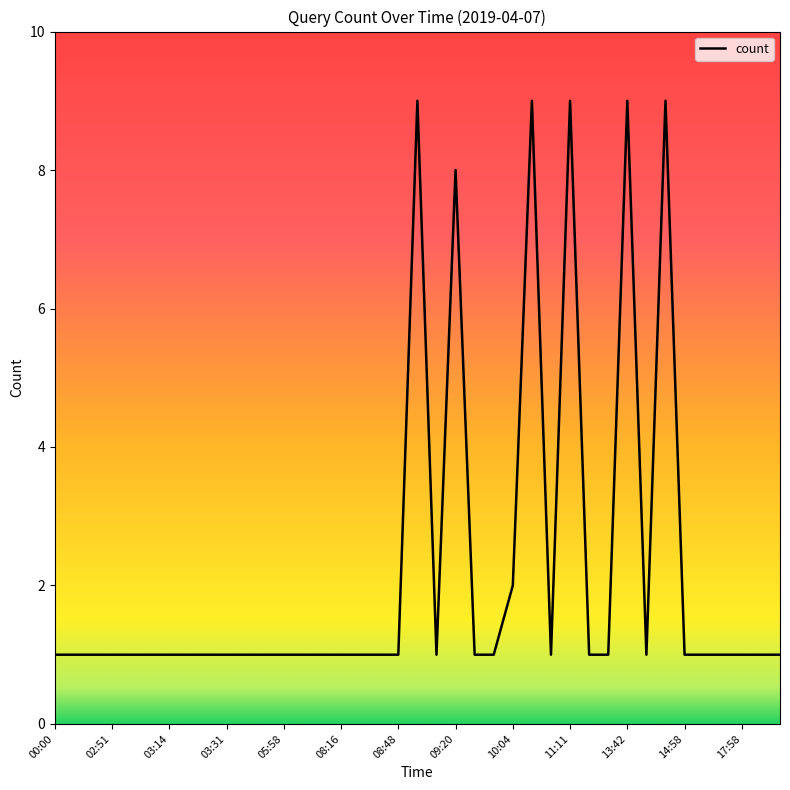

What is the difference between the maximum and minimum values?

8